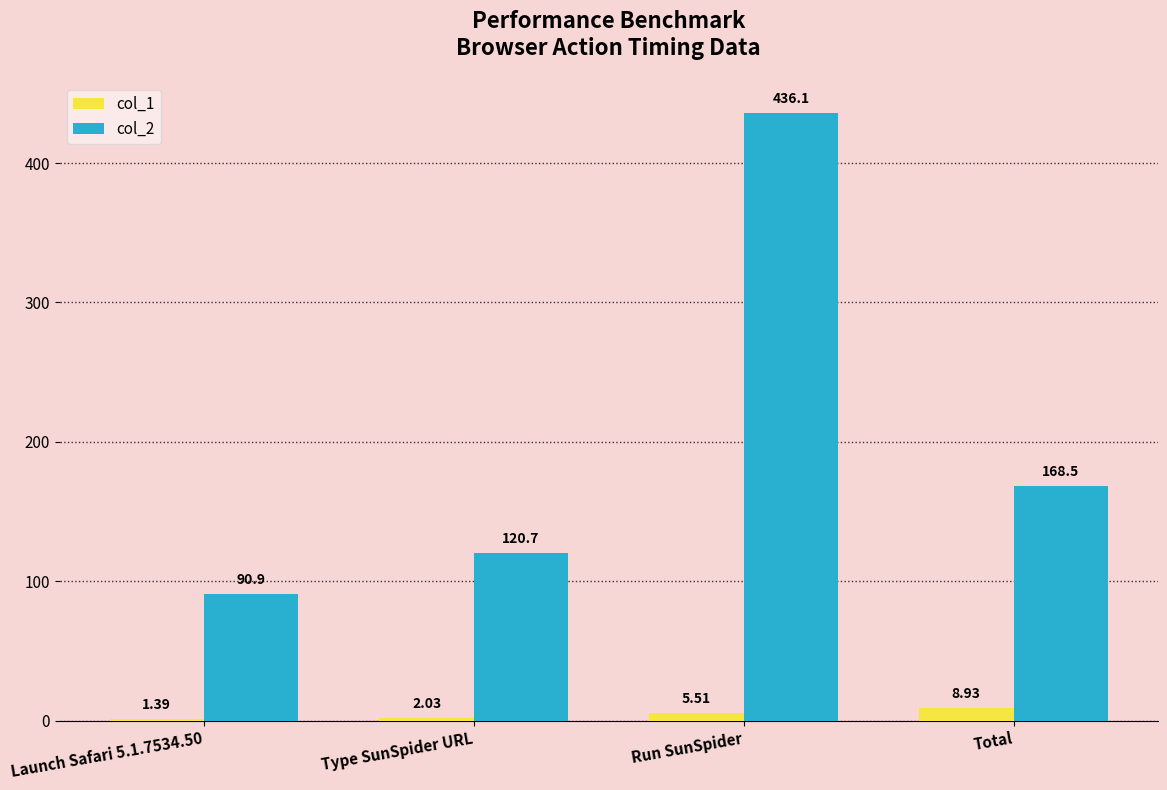

List the labels in order of col_1 value, largest first.

Total, Run SunSpider, Type SunSpider URL, Launch Safari 5.1.7534.50